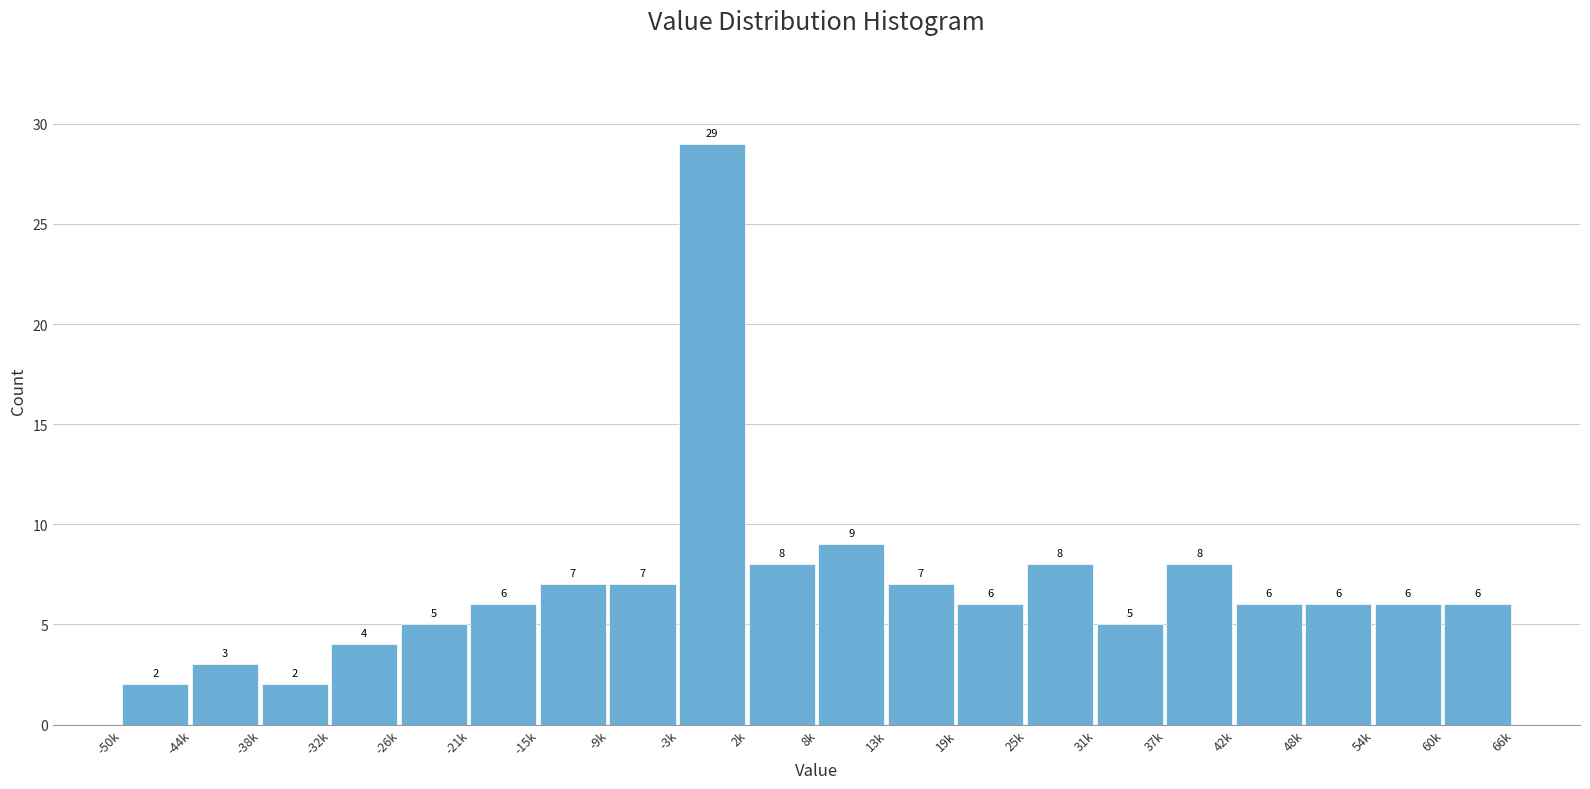

Reading right to left, transcribe all the data shown in this chart.

60k=6	54k=6	48k=6	42k=6	37k=8	31k=5	25k=8	19k=6	13k=7	8k=9	2k=8	-3k=29	-9k=7	-15k=7	-21k=6	-26k=5	-32k=4	-38k=2	-44k=3	-50k=2